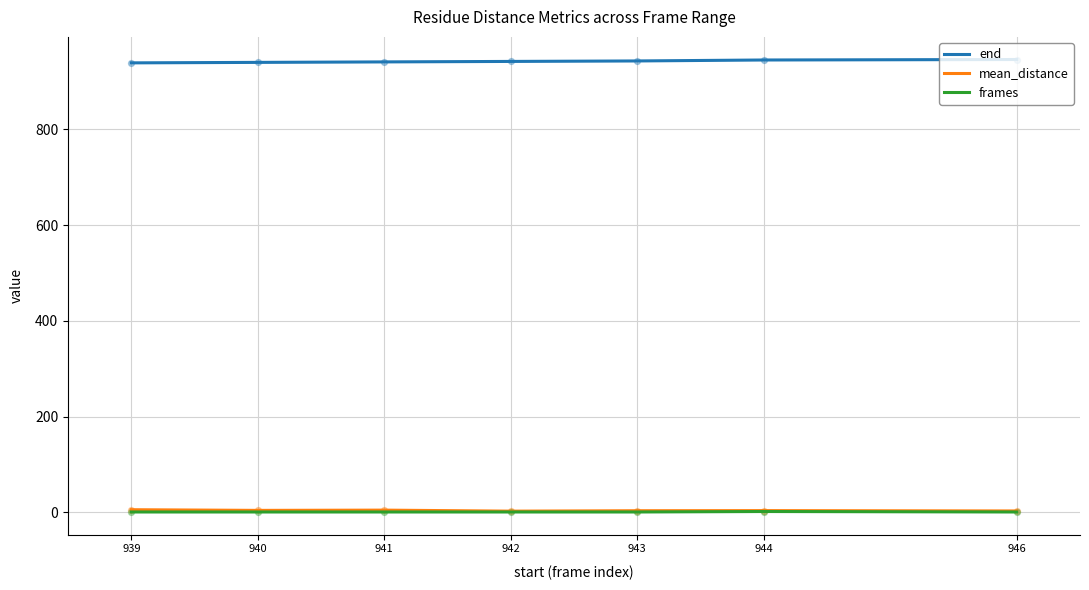

Is the value of end at 941 greater than the value of frames at 942?

Yes